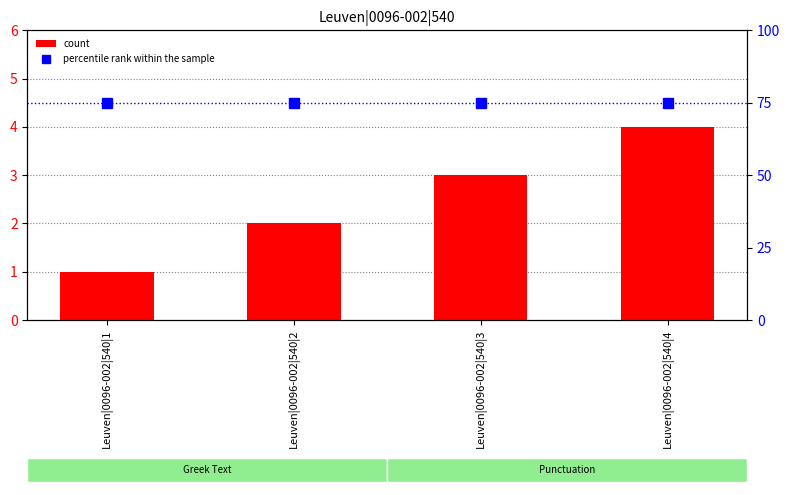

Reading left to right, transcribe all the data shown in this chart.

count: 1	2	3	4
percentile rank within the sample: 75	75	75	75